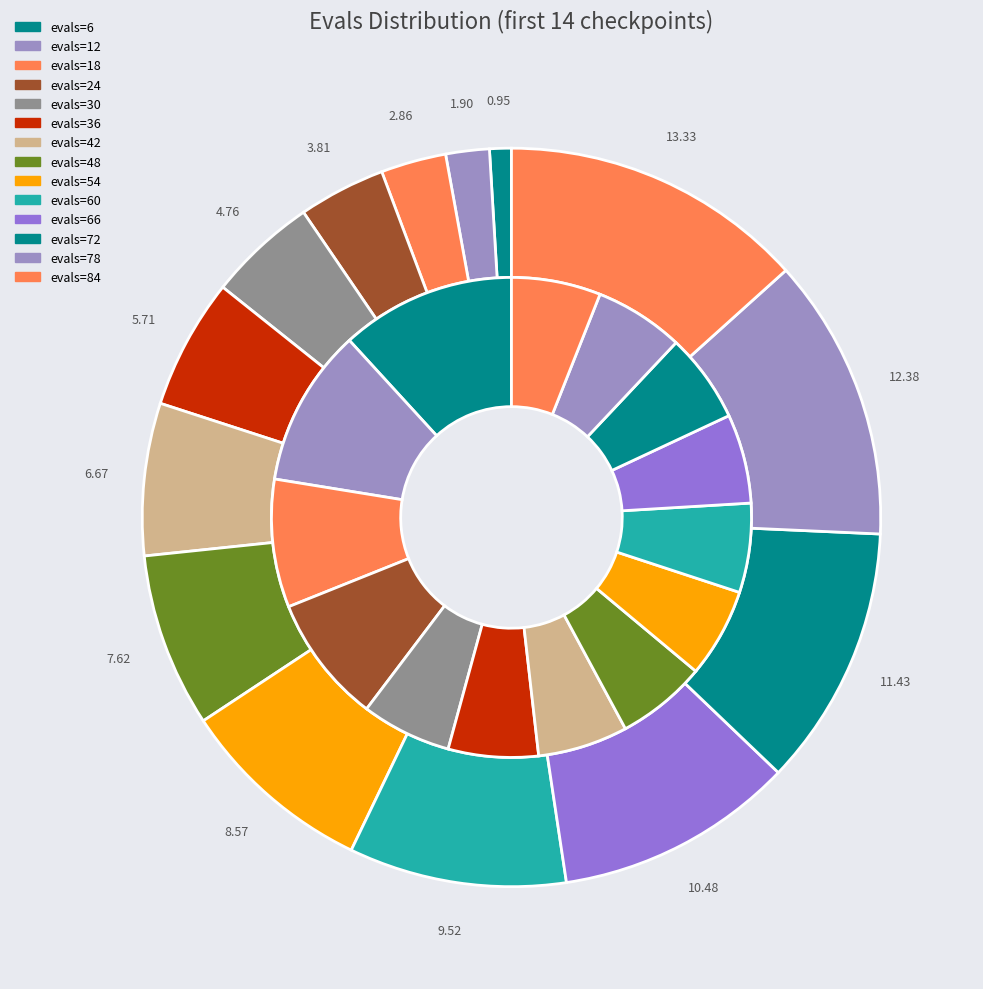

To the nearest percent, what is the average slice percentage?

7%